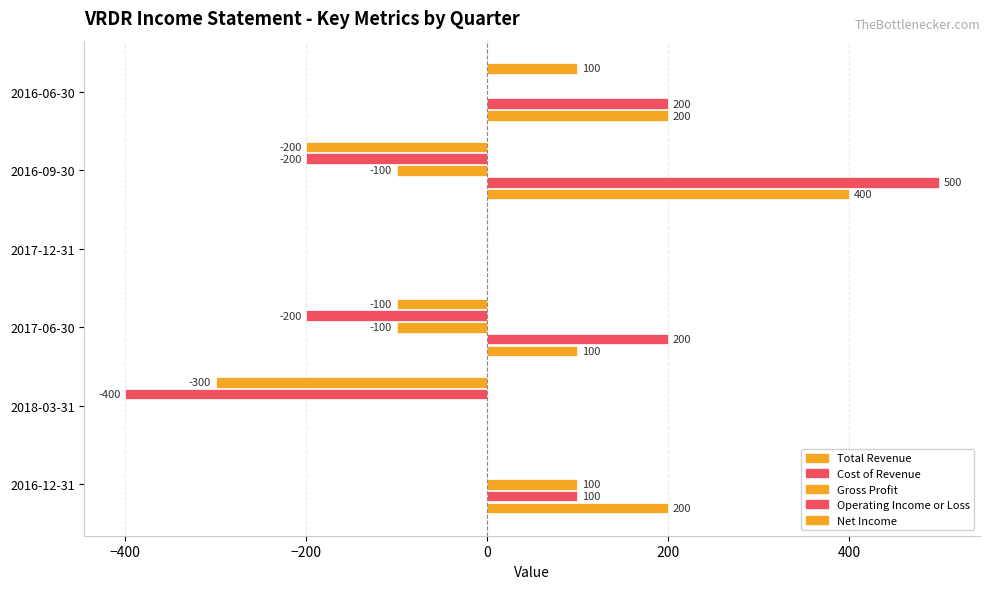

Count the number of data series in this chart.

5